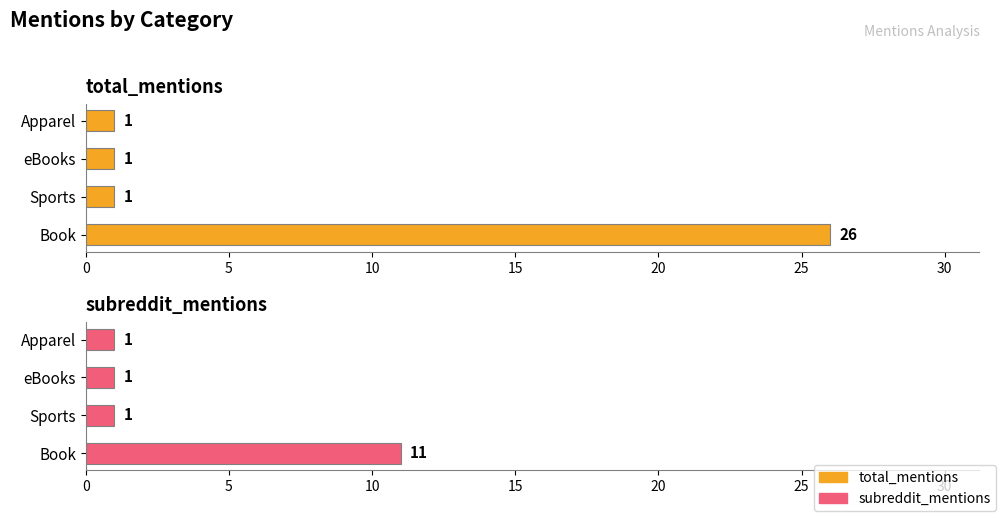

What are all the series names shown in the legend?

total_mentions, subreddit_mentions